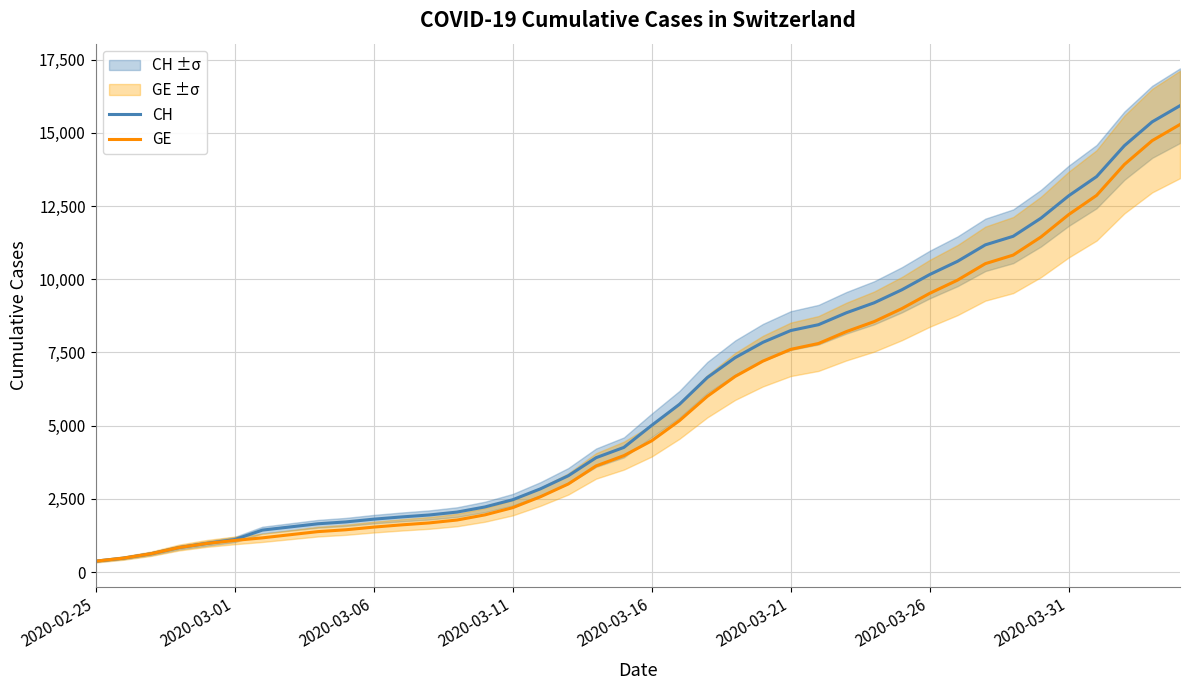

Where is GE nearest to the value 7829?

26